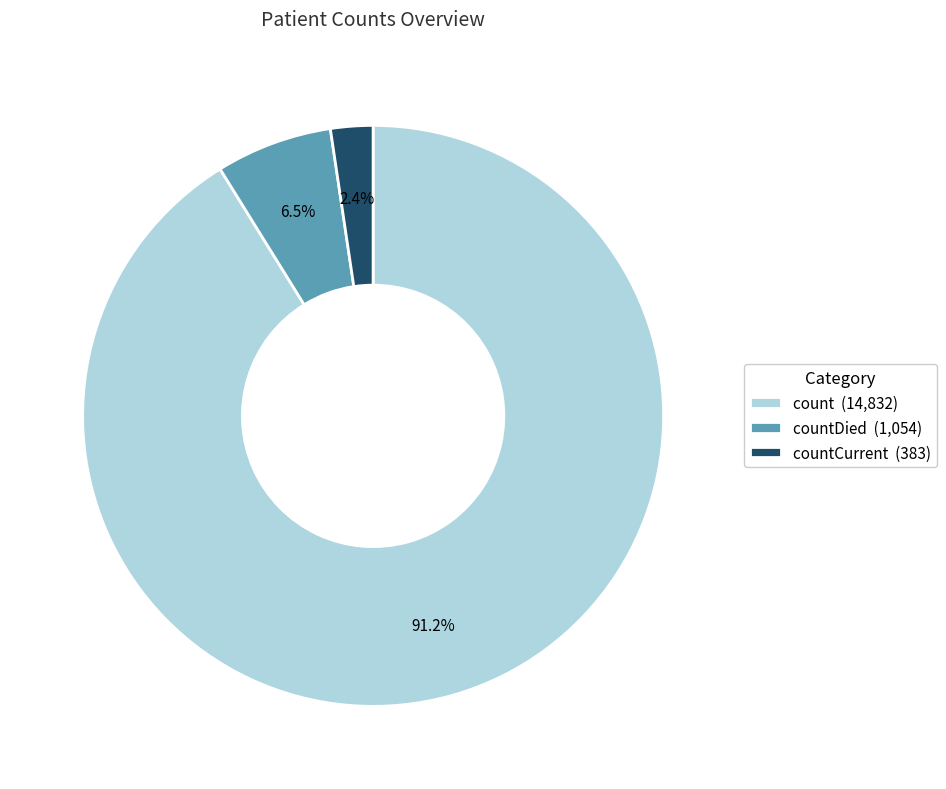

Which has a higher value, count (14,832) or countDied (1,054)?

count (14,832)